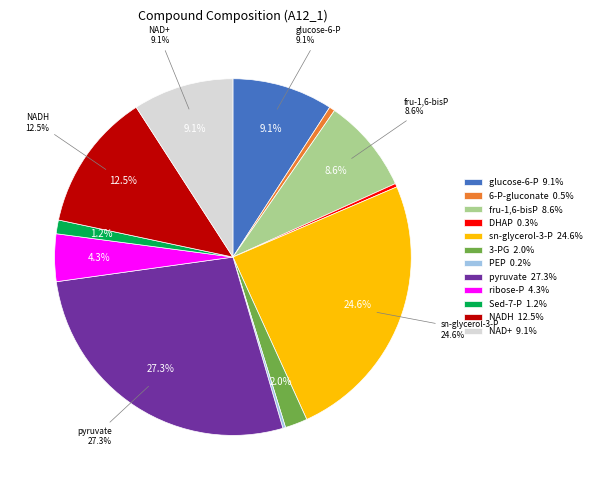

Is it true that ribose-phosphate is 4% of the pie?

True